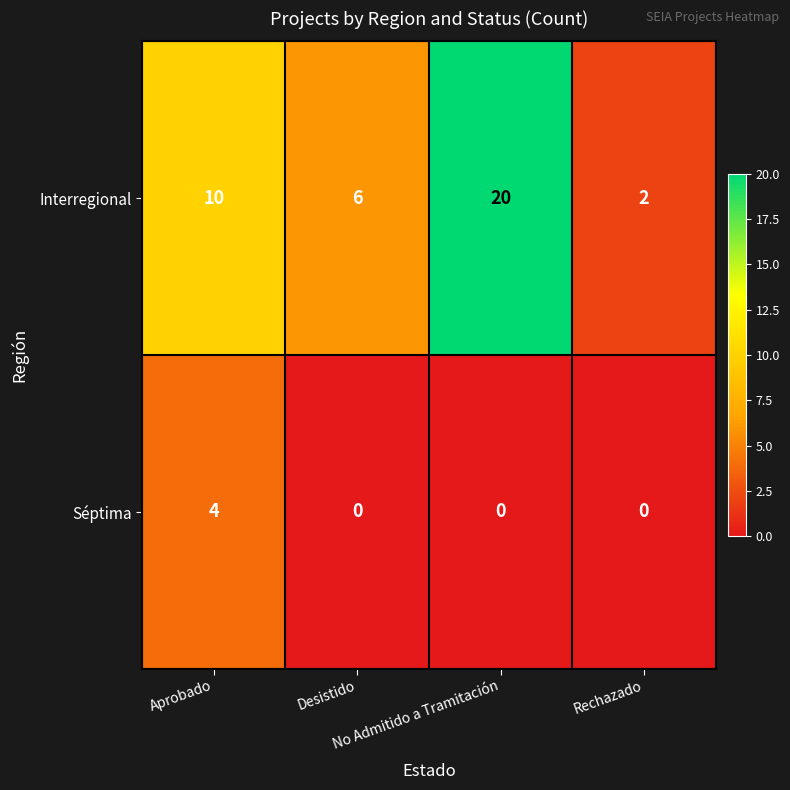

What is the spread (max minus min) of values at No Admitido a Tramitación?

20